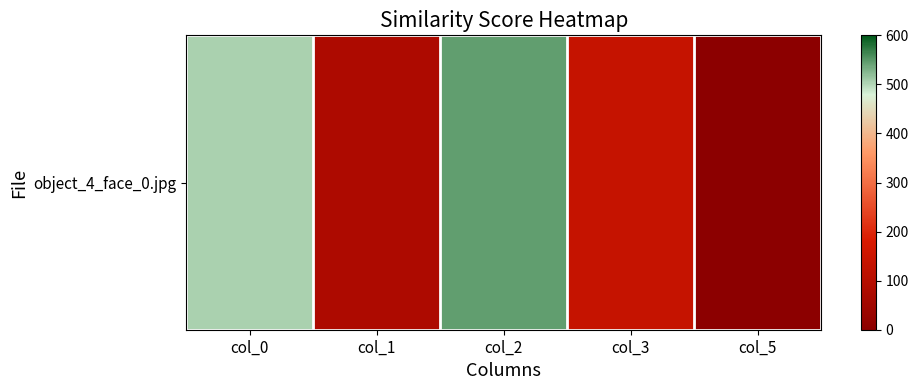

What is the sum of the values at col_2 and col_0?

1048.9